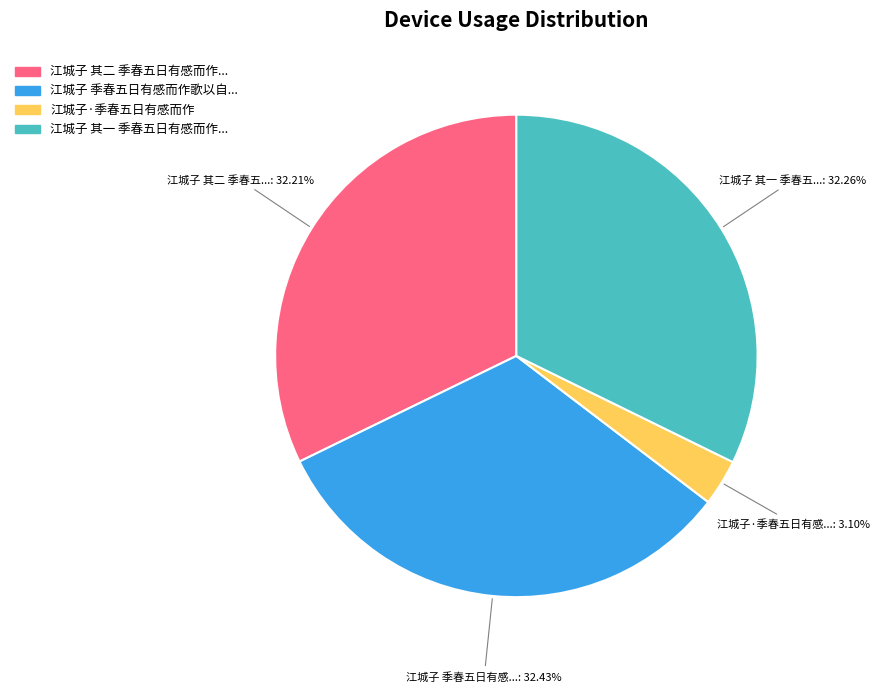

Is there any slice that represents more than half of the pie?

No